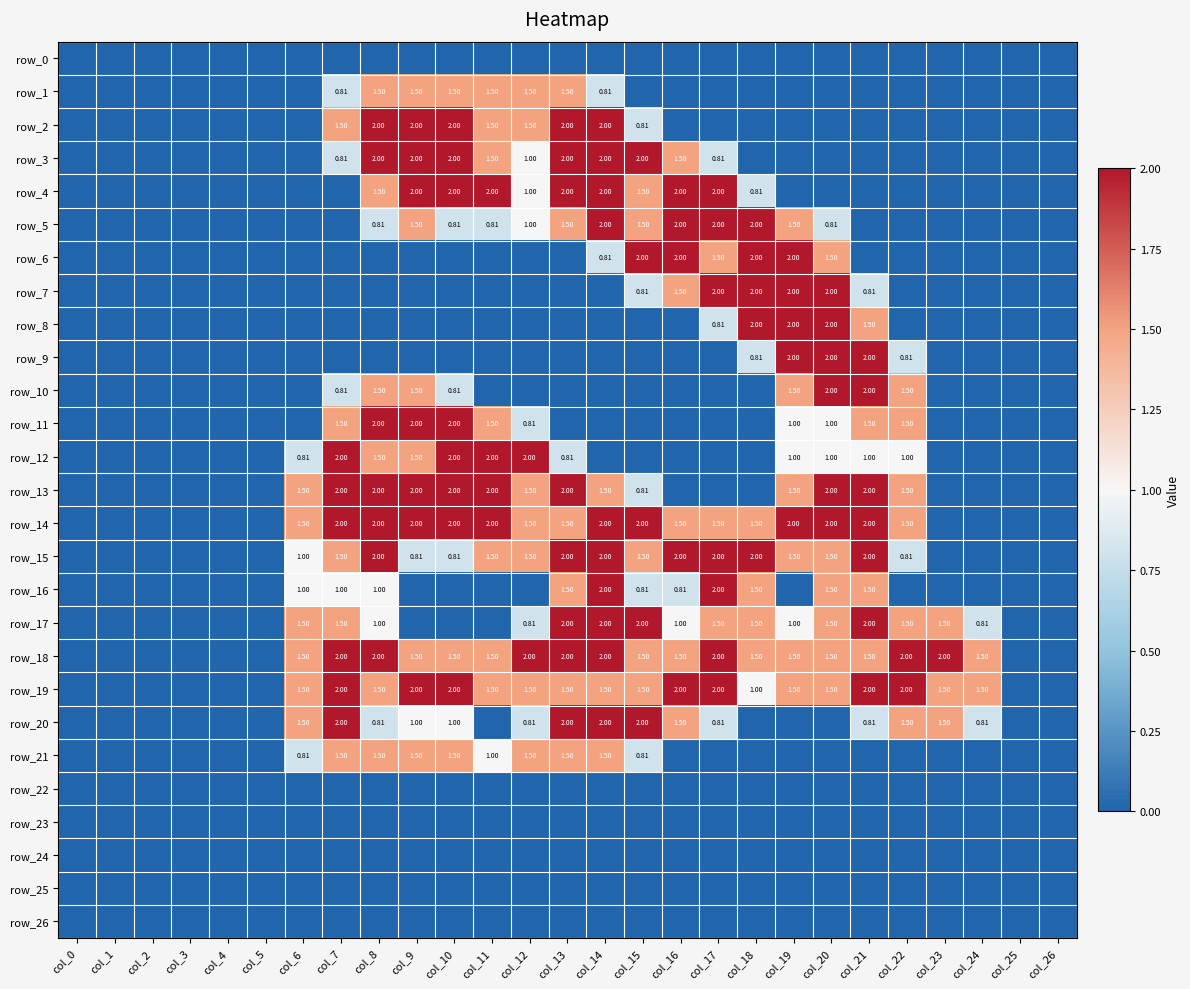

What is the highest value of the row_3 series?

2.0